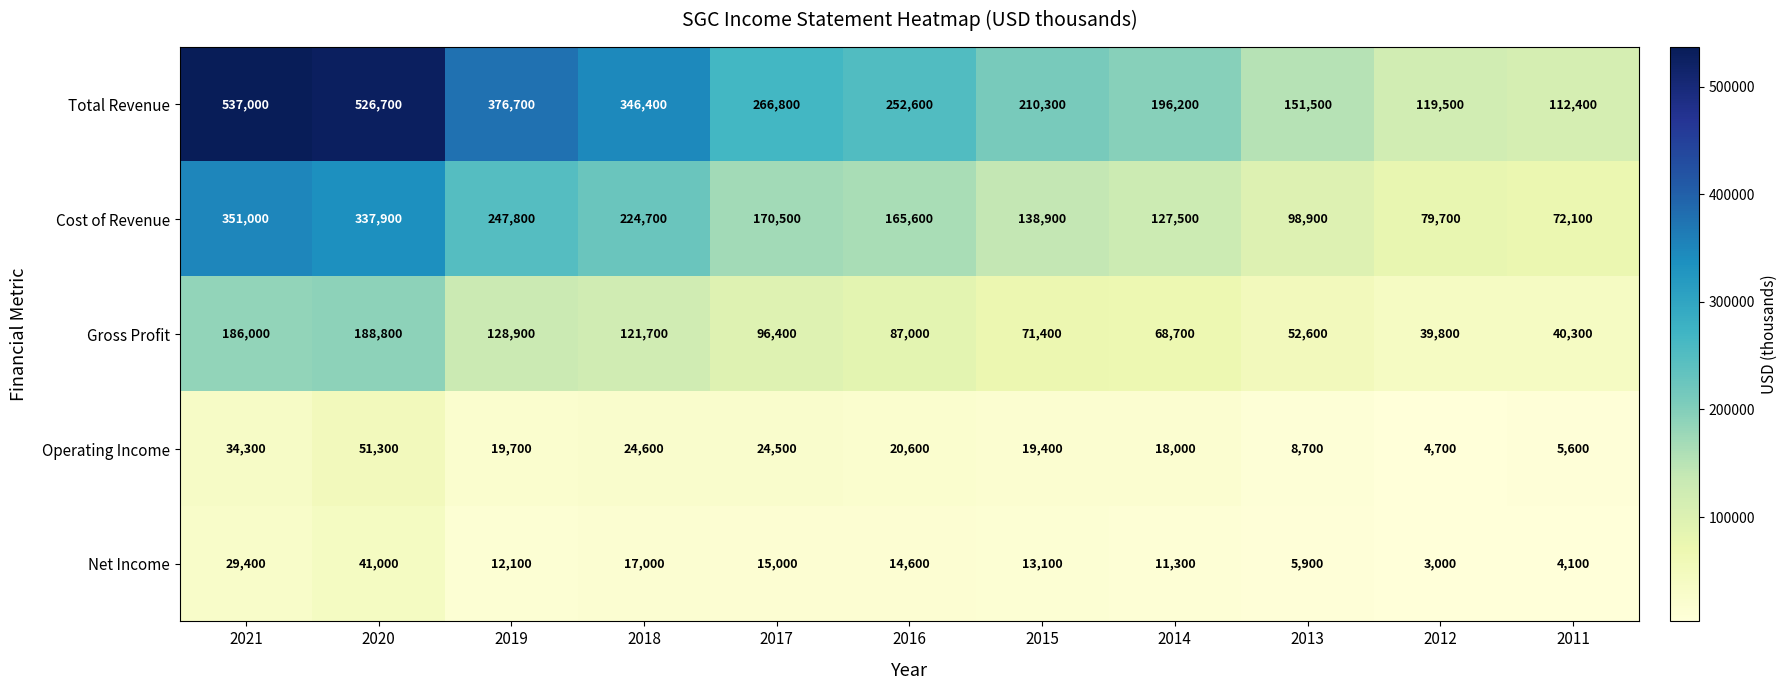

Which series changed the most between 2016 and 2013?

Total Revenue